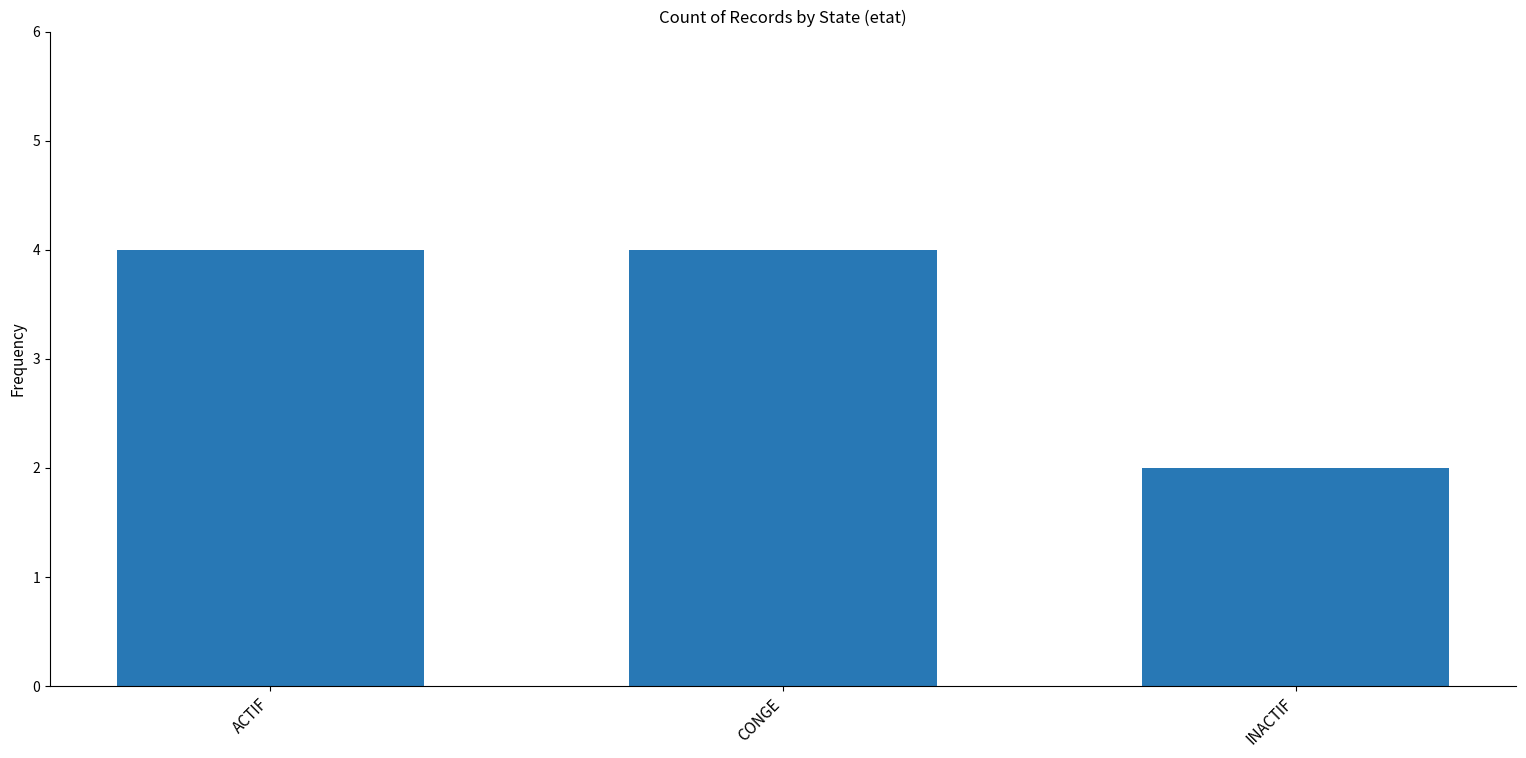

How many series are shown in this chart?

1